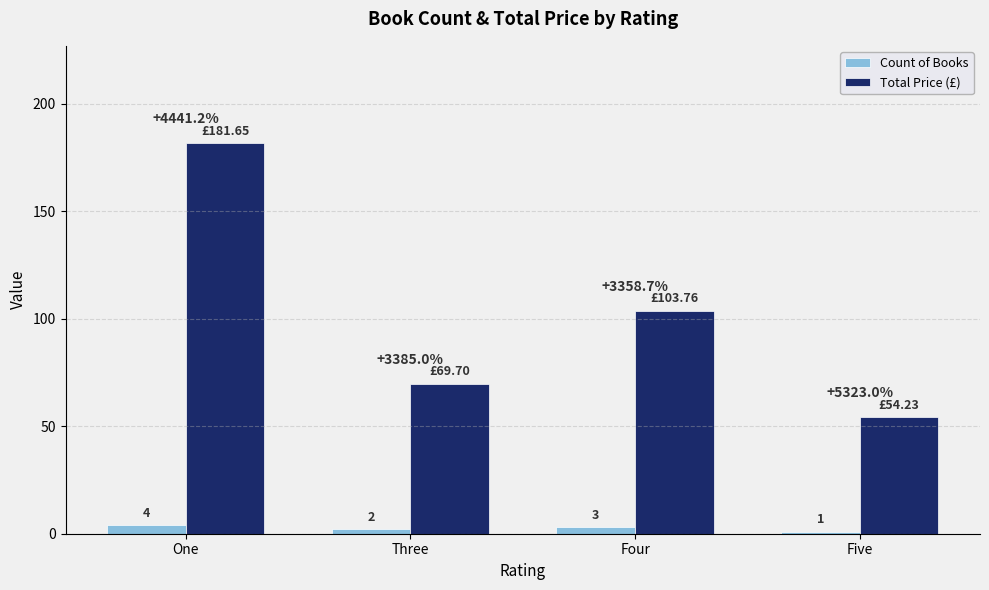

What is the spread (max minus min) of values at Four?

100.8